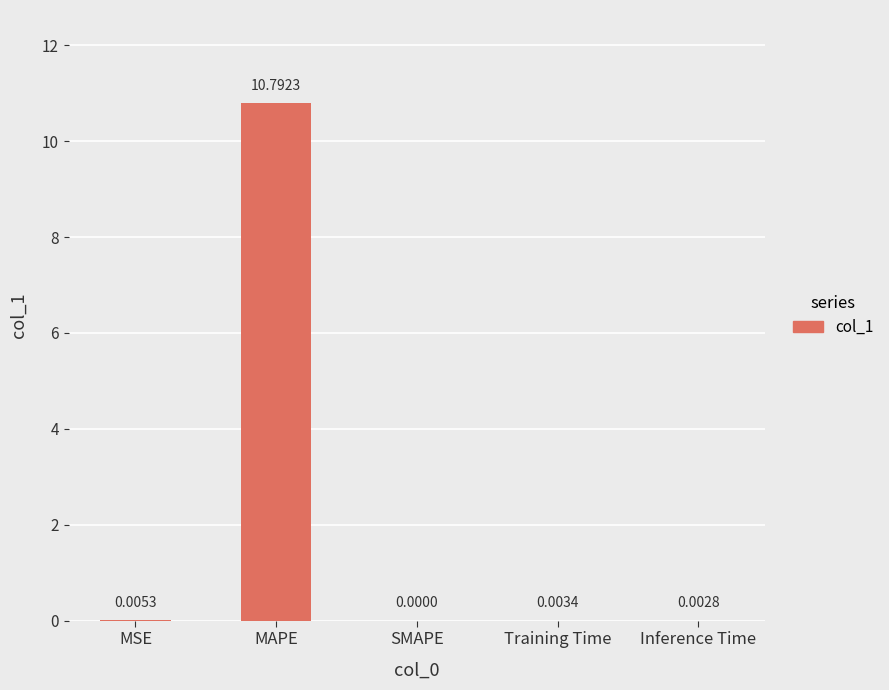

Which category has the highest value across all series?

MAPE